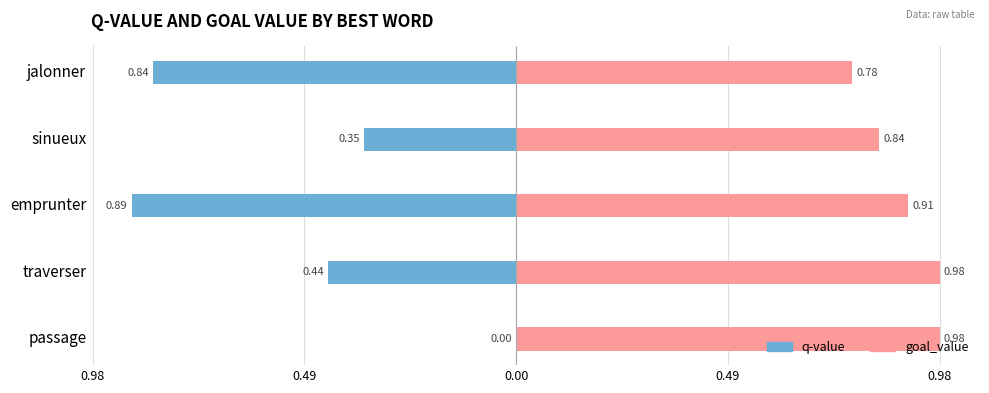

What is the difference between the q-value values at passage and emprunter?

0.9